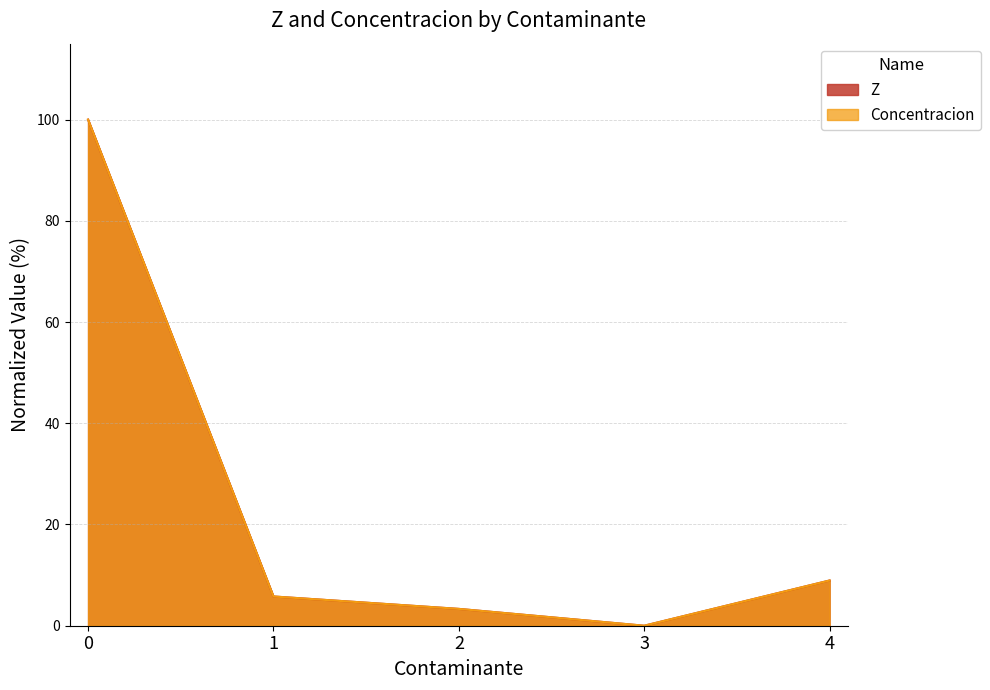

Is it true that Concentracion equals 100.0 at 0?

True